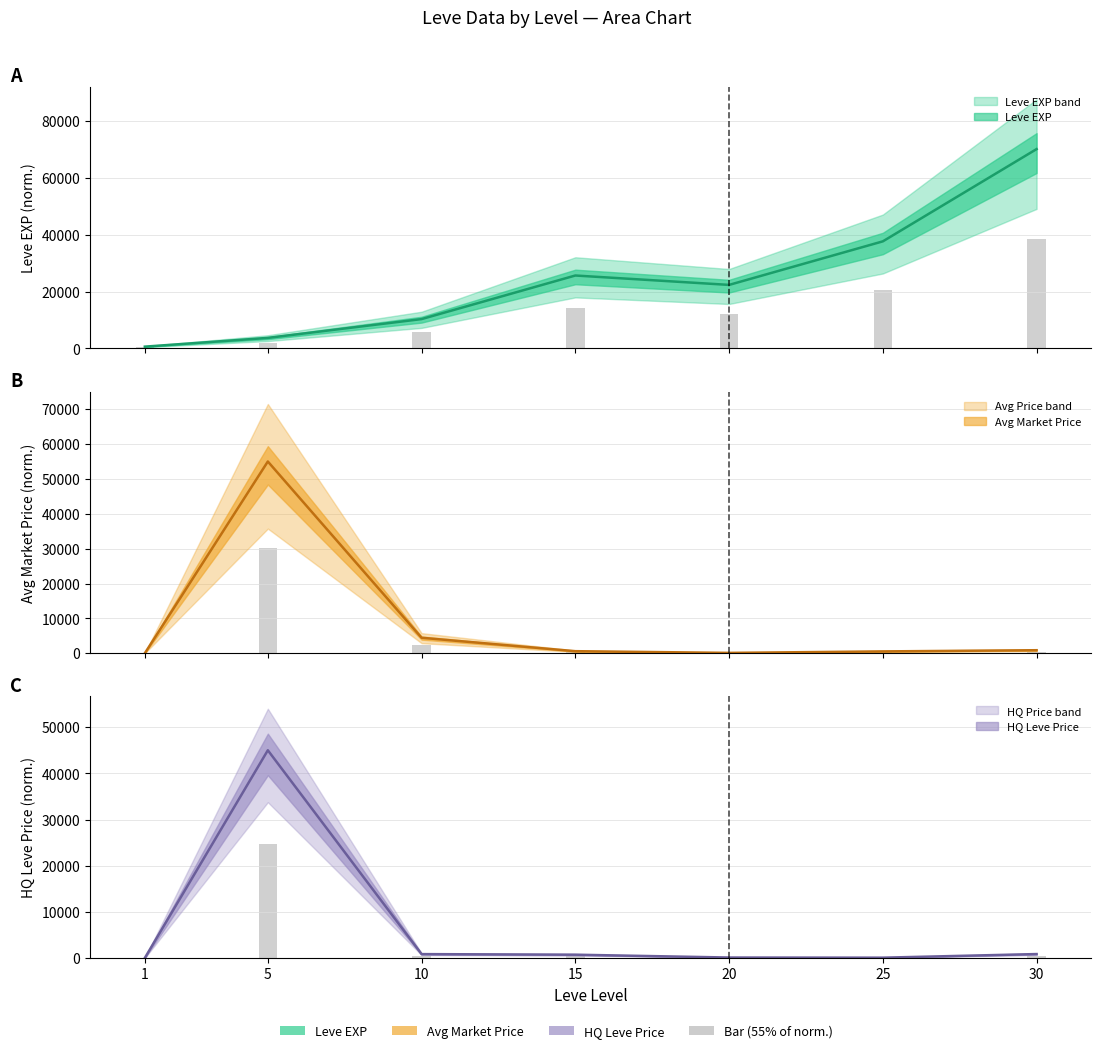

At which category does the chart reach its peak across all series?

30